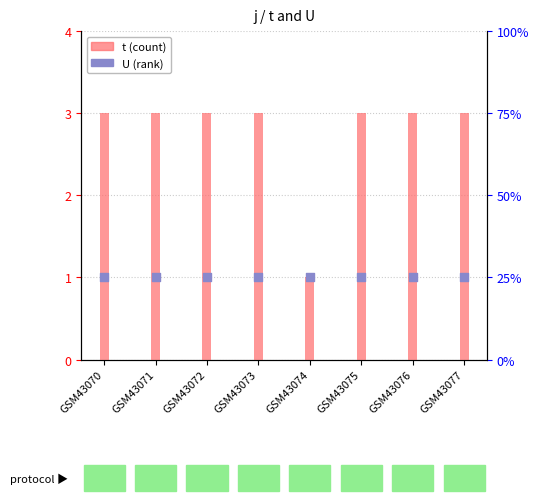

Which series reaches the maximum Y coordinate?

U (scaled)